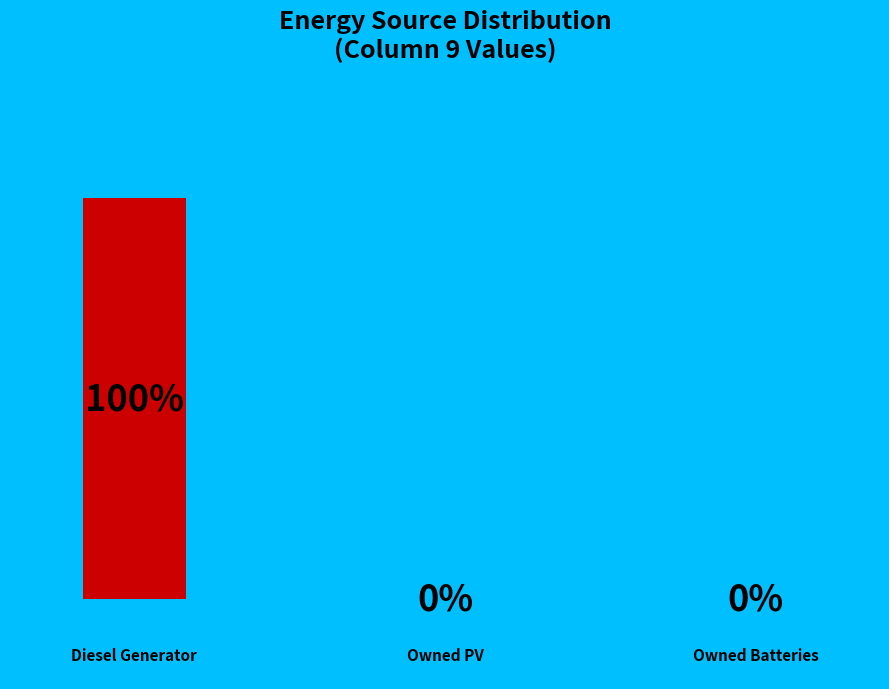

Is the sum of Owned Batteries and Diesel Generator greater than half?

Yes